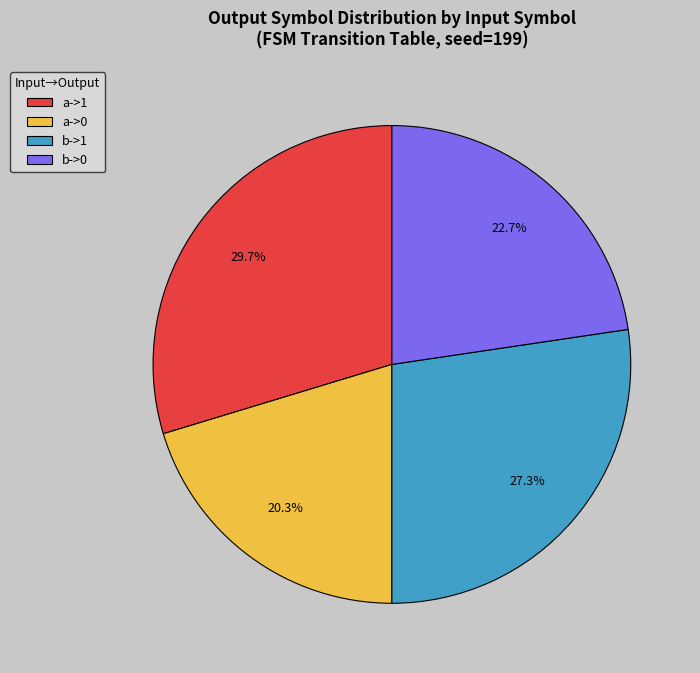

How many slices are in this pie chart?

4